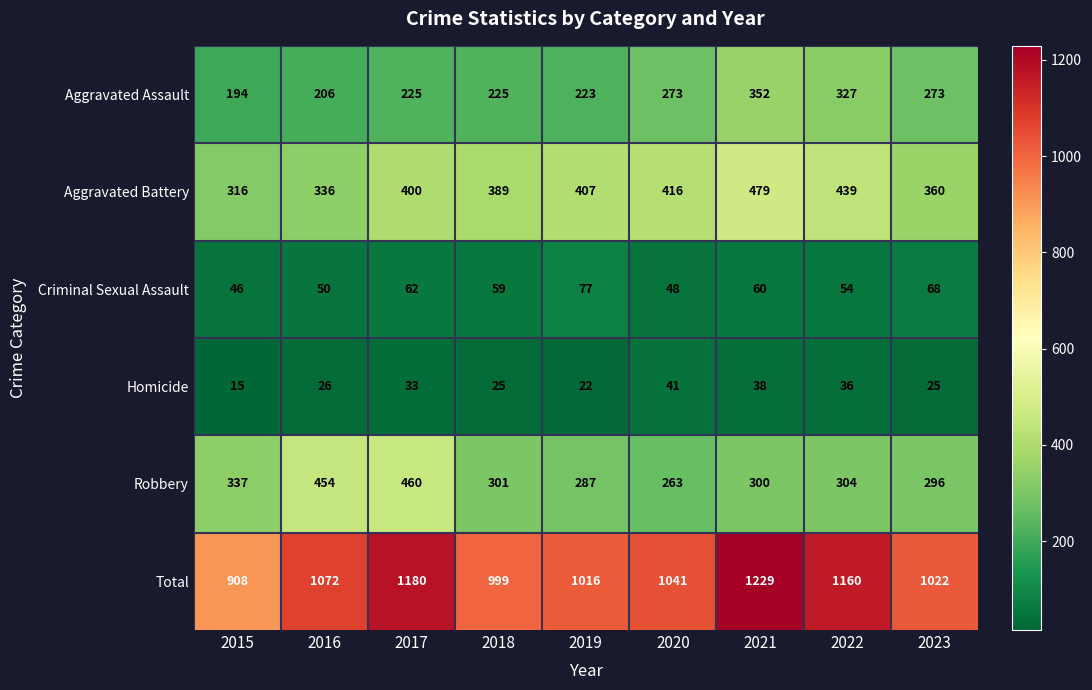

What is the spread (max minus min) of values at 2017?

1147